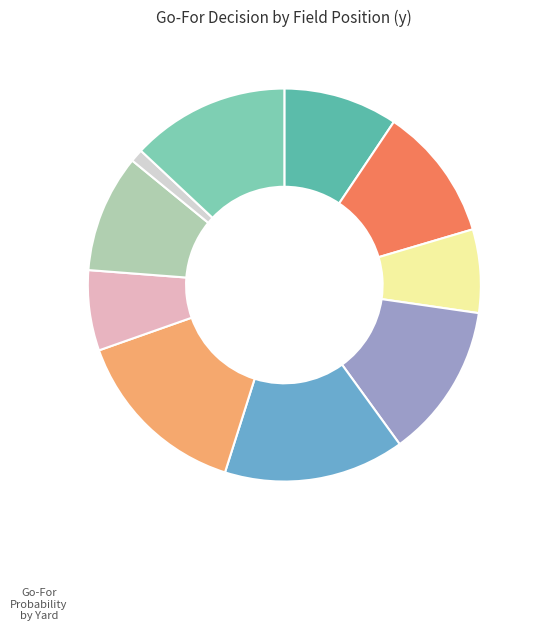

Is there any slice that represents more than half of the pie?

No